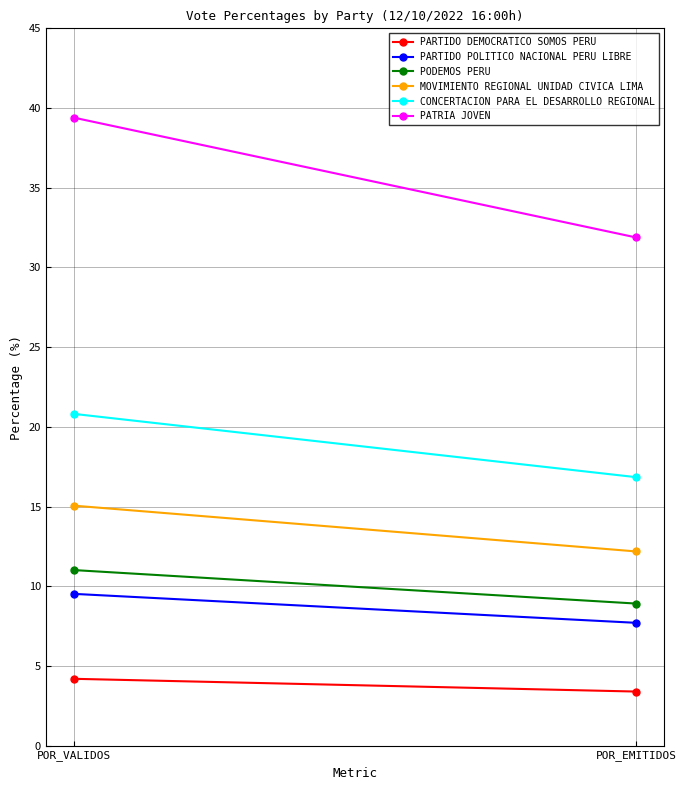

Which label corresponds to the largest value in the chart?

POR_VALIDOS